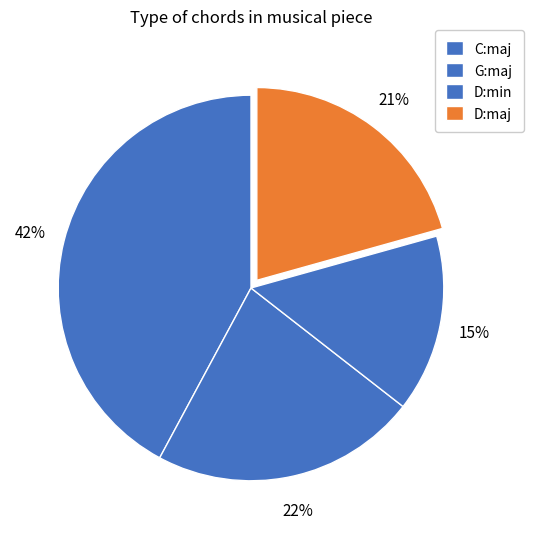

Count the number of slices in the pie.

4